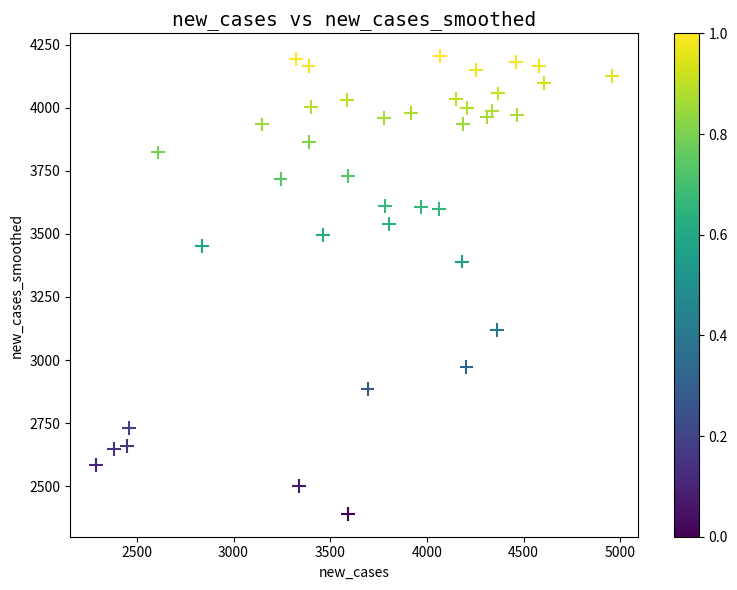

What is the range of Y values (max minus min)?

1813.6